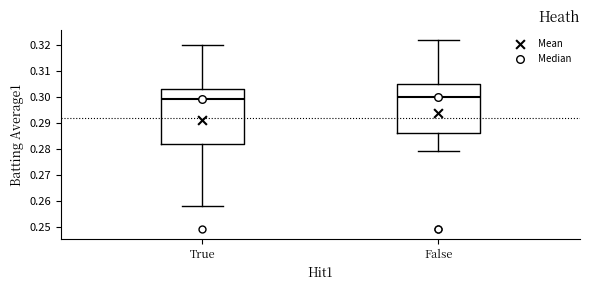

Which box's median line is the highest?

False